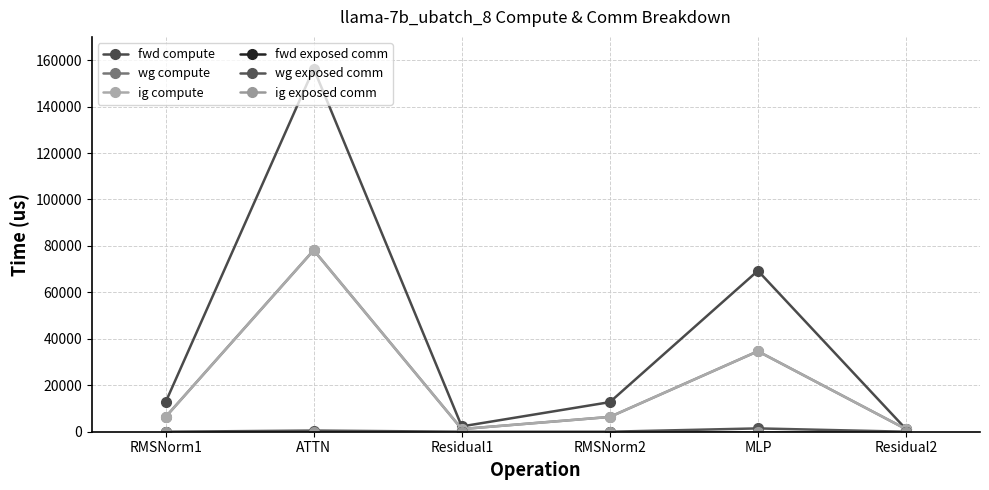

What is the spread (max minus min) of values at Residual1?

2291.7